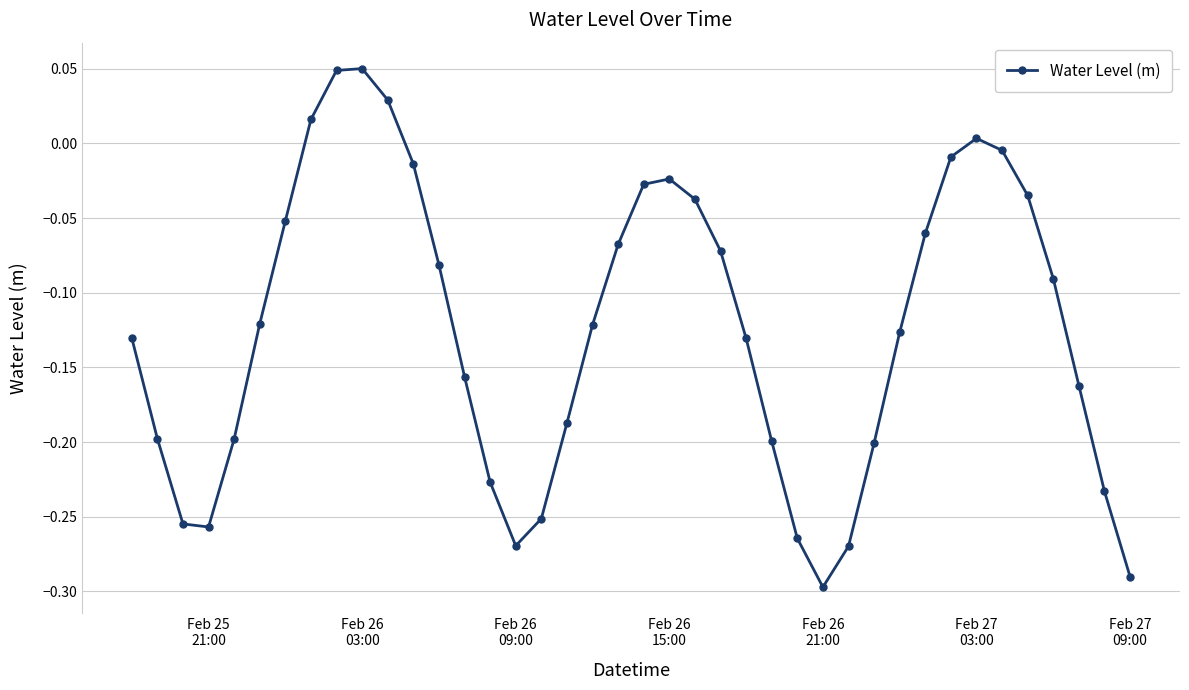

How many interior local peaks (higher than both neighbors) does the data have?

3